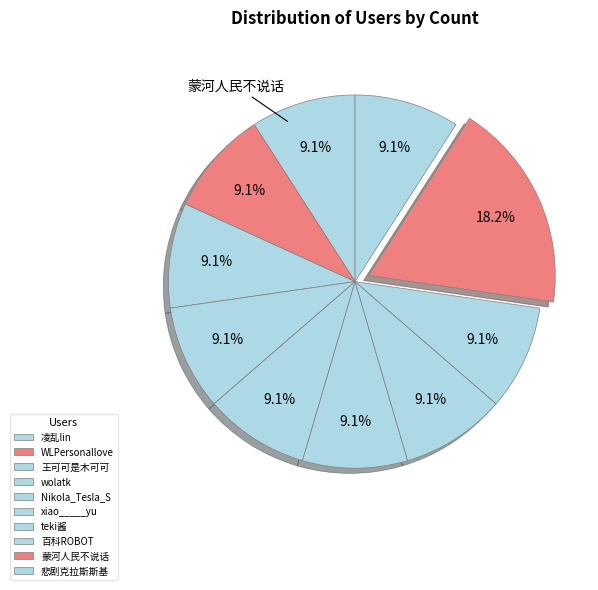

How many slices are in this pie chart?

10